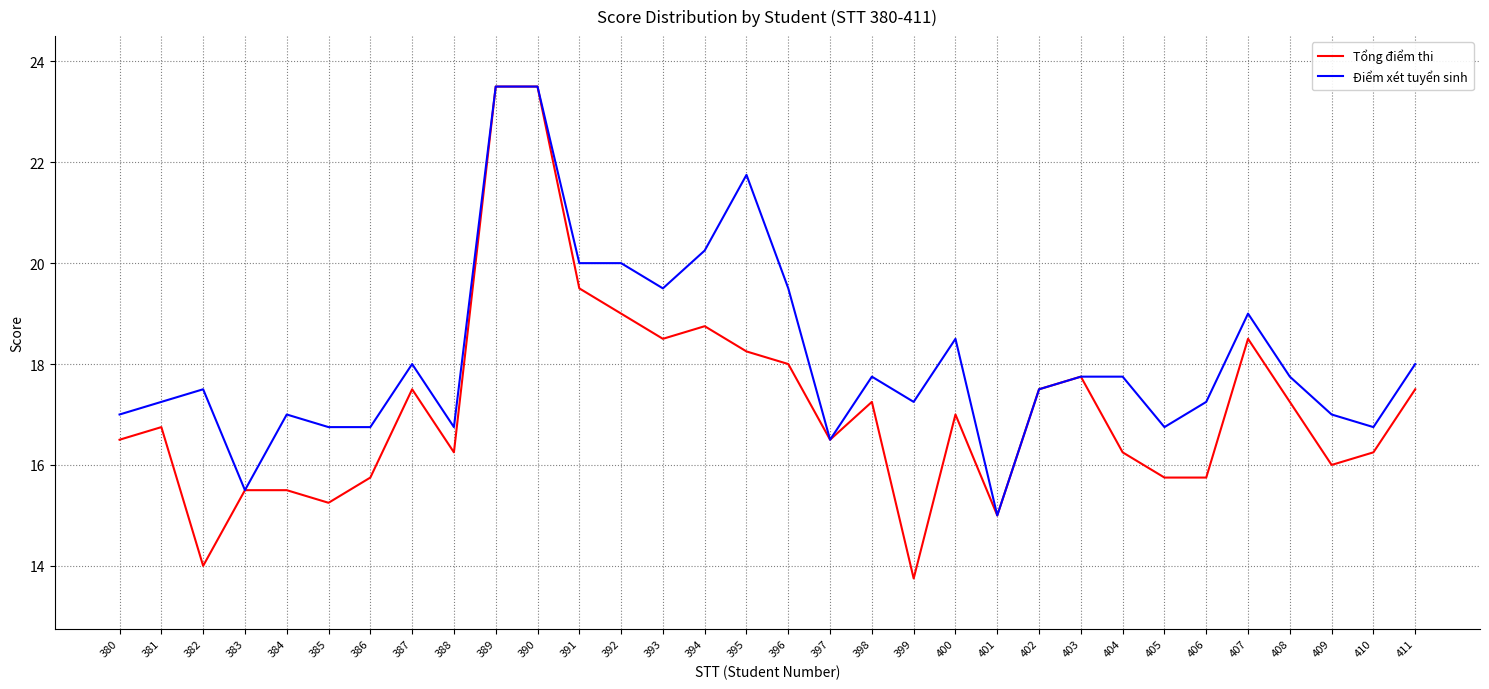

What is the minimum value shown in the chart?

13.8